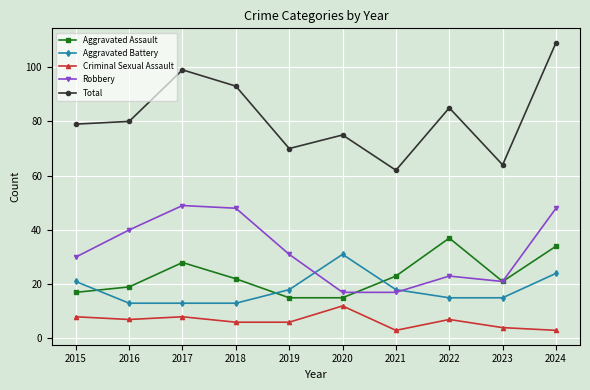

The Aggravated Assault series shows 37 at 2022. True or false?

True